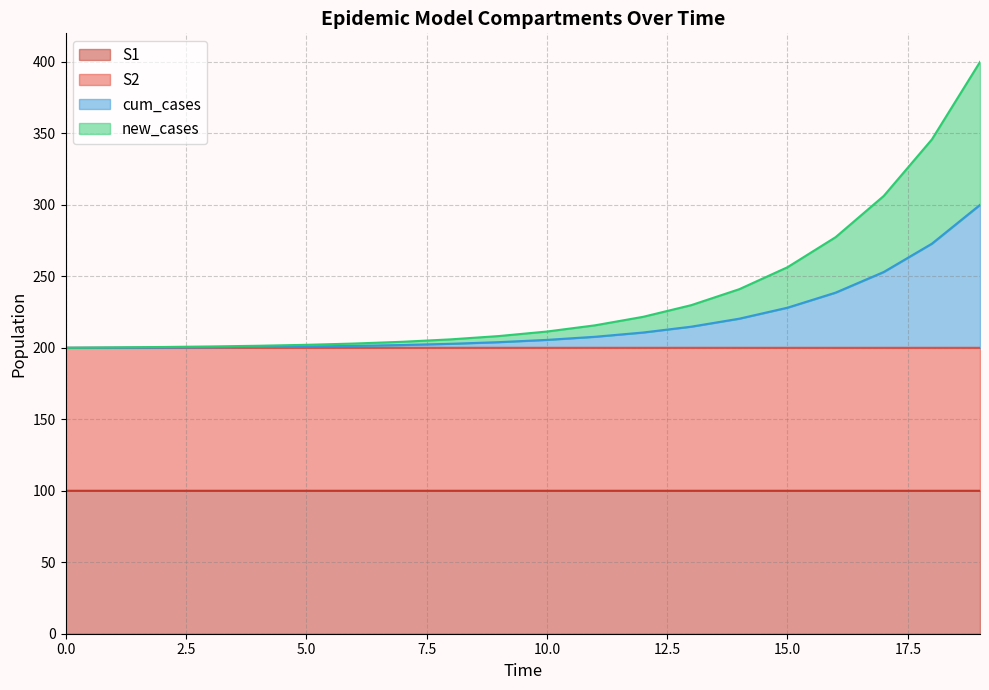

Reading left to right, what are all the values shown in this chart?

S1: 100.0	100.0	100.0	100.0	100.0	100.0	100.0	100.0	100.0	100.0	100.0	100.0	100.0	100.0	100.0	100.0	100.0	100.0	100.0	100.0
S2: 200.0	200.0	200.0	200.0	200.0	200.0	200.0	200.0	200.0	200.0	200.0	200.0	200.0	200.0	200.0	200.0	200.0	200.0	200.0	200.0
cum_cases: 200.0	200.1	200.2	200.3	200.6	200.9	201.3	202.0	202.8	204.0	205.5	207.7	210.7	214.8	220.4	228.1	238.6	253.0	272.8	300.0
new_cases: 200.0	200.3	200.6	200.9	201.4	202.1	203.0	204.2	205.9	208.2	211.4	215.7	221.7	229.8	241.0	256.4	277.4	306.2	345.8	400.0